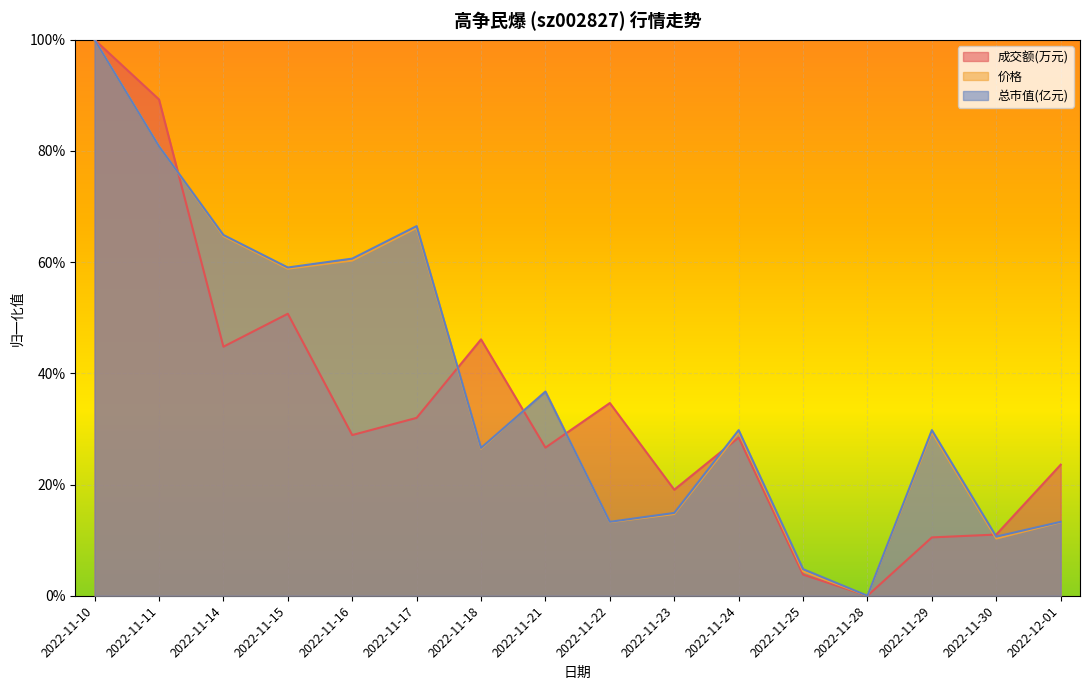

What are all the series names shown in the legend?

成交额(万元), 价格, 总市值(亿元)